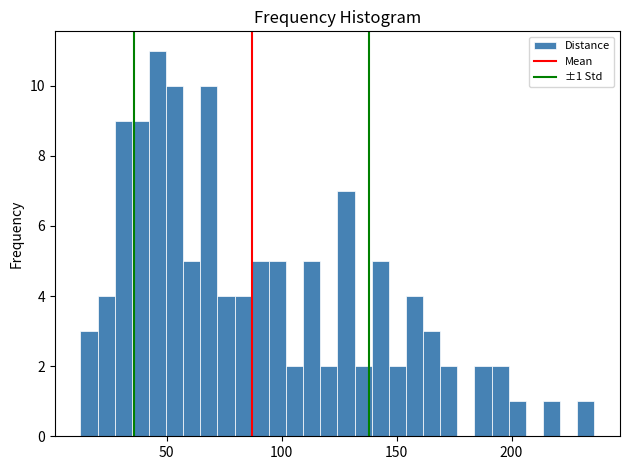

Around what value on the x-axis is the tallest bar? Give the approximate position of its centre, as read against the axis.

45